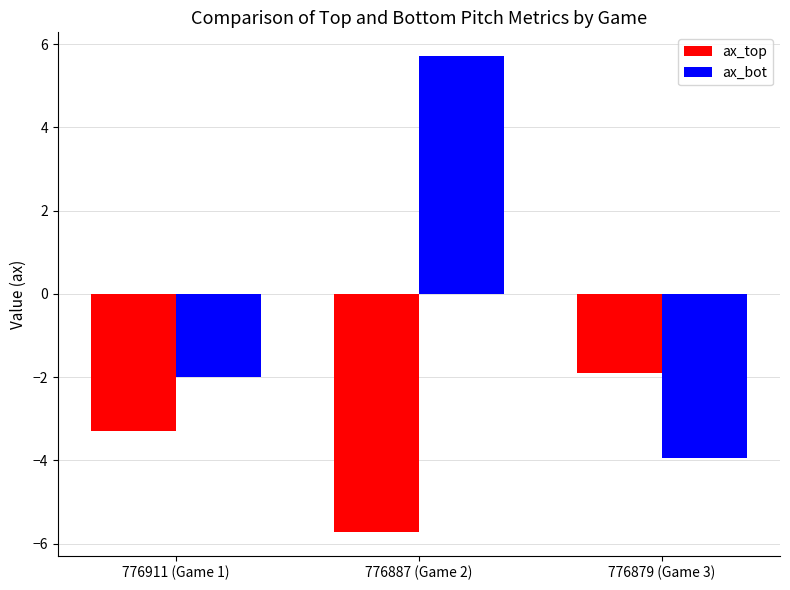

At which category is the sum across all series the highest?

776887 (Game 2)